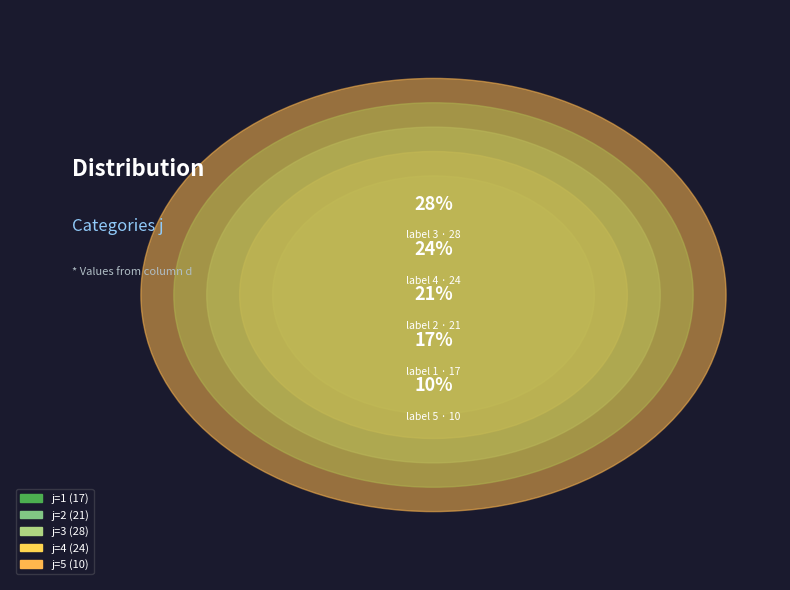

To the nearest percent, what is the difference between the largest and smallest slice percentages?

18%